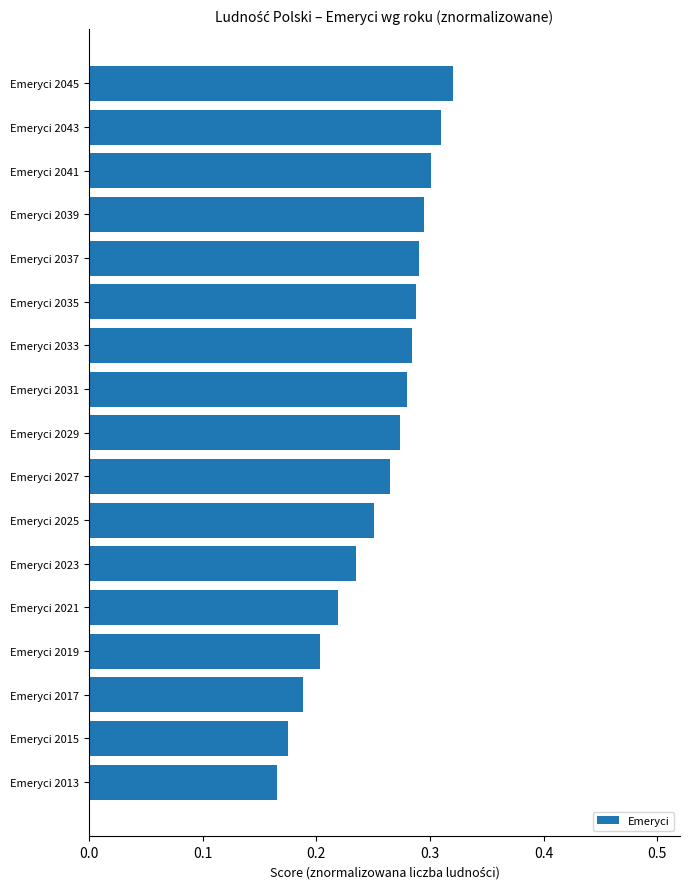

Count the values in the range 0 to 1.

17